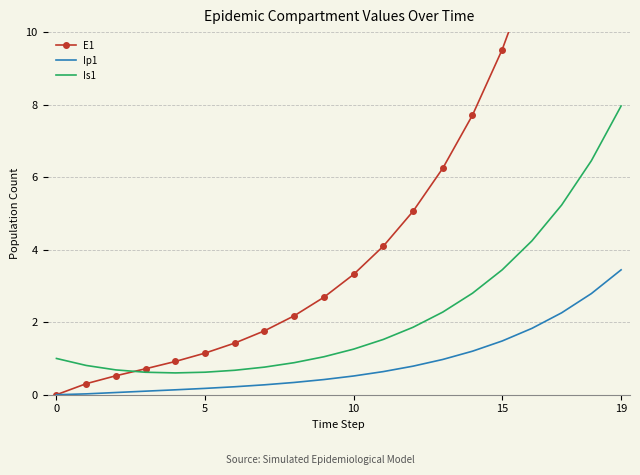

What is the difference between the maximum and minimum values in the Is1 series?

7.4